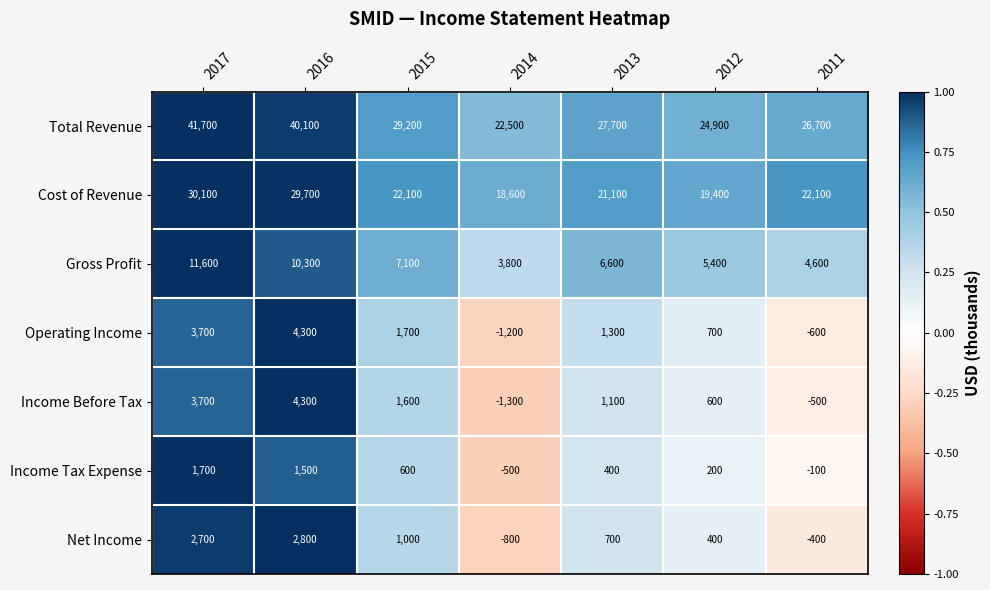

What is the spread (max minus min) of values at 2012?

24700